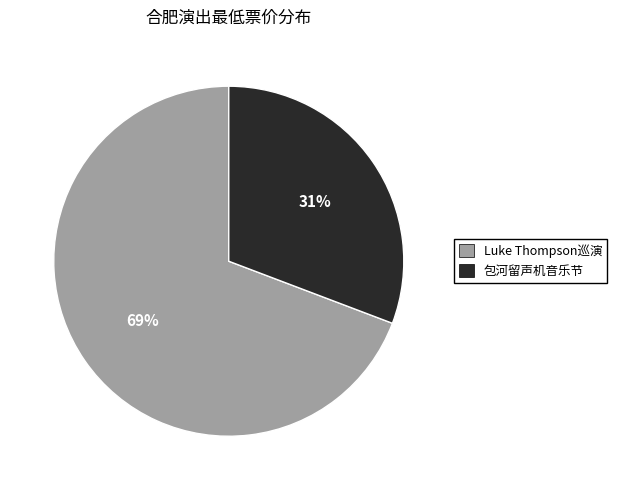

To the nearest percent, what is the difference between the 包河留声机音乐节 and Luke Thompson巡演 slice percentages?

38%